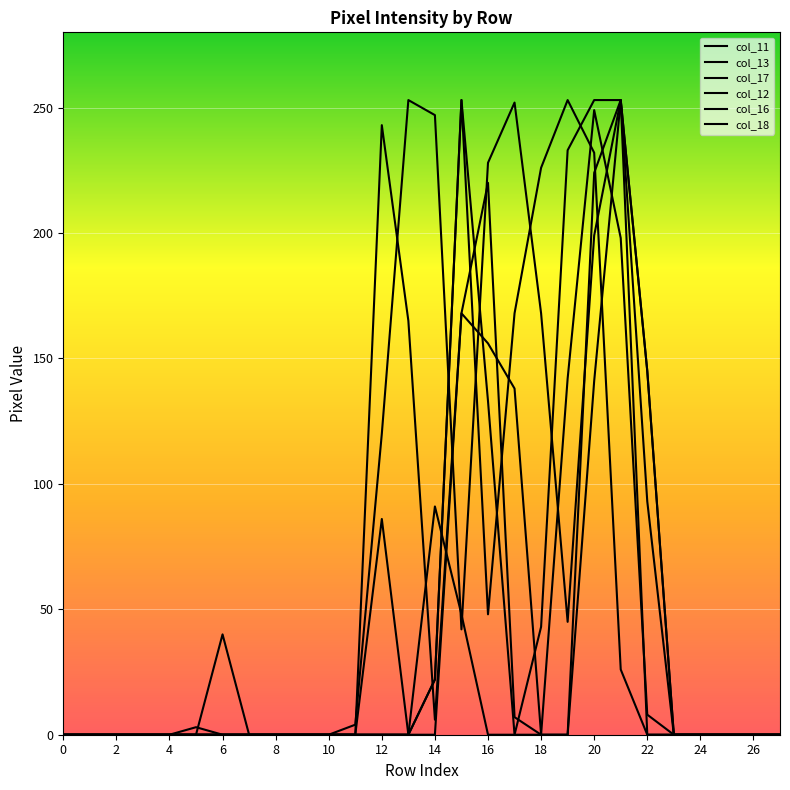

Does the chart display data point markers on the line(s)?

No